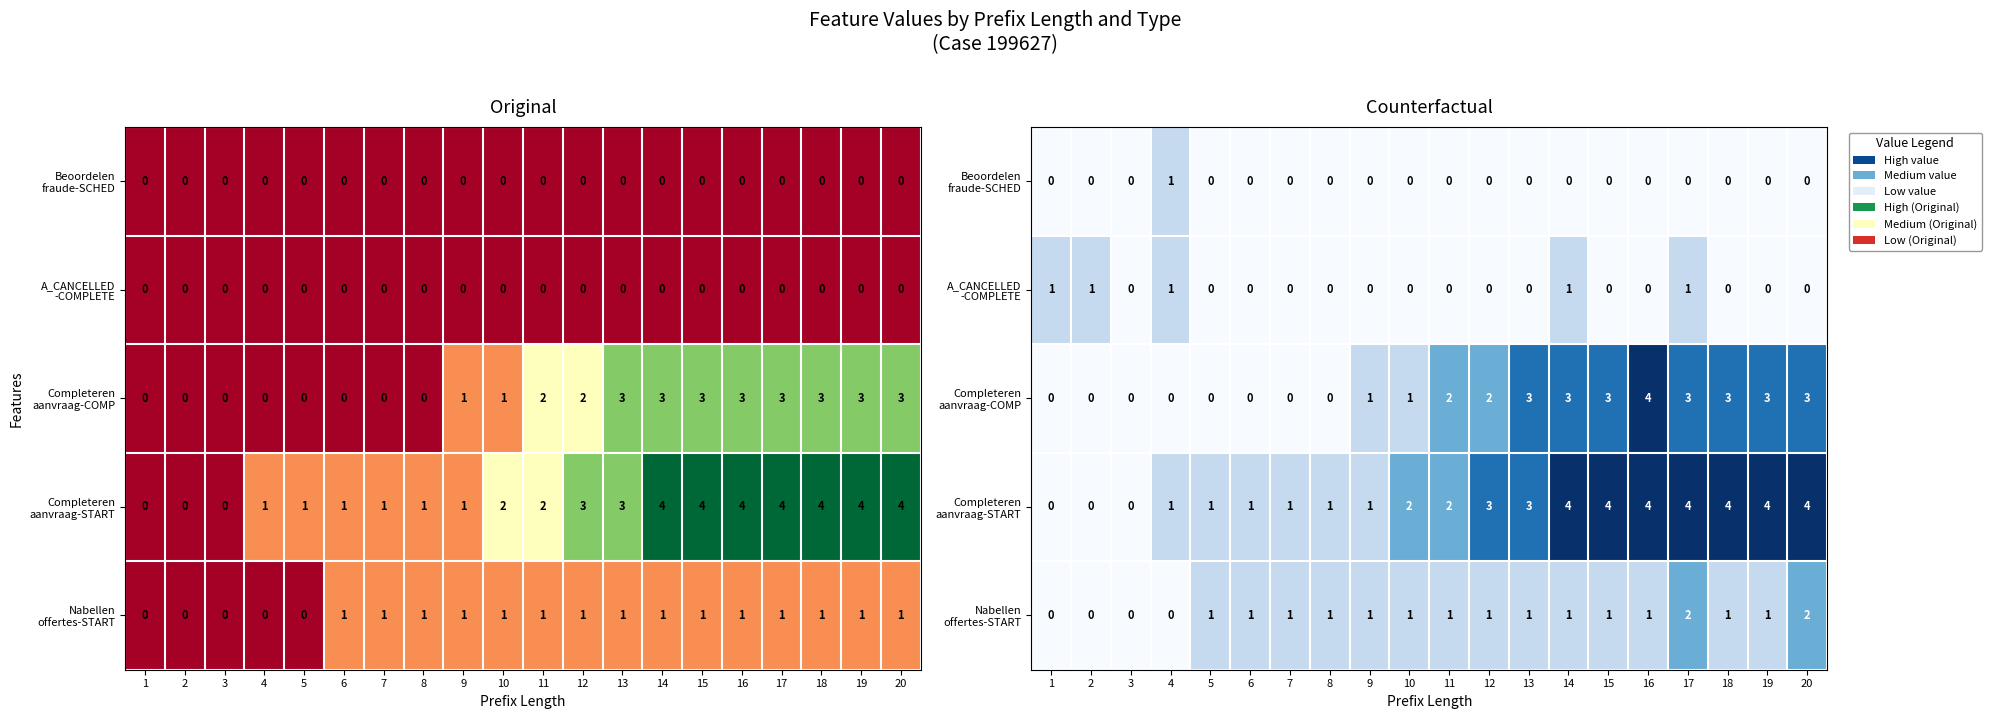

At which label does Completeren aanvraag-COMP reach its minimum?

1